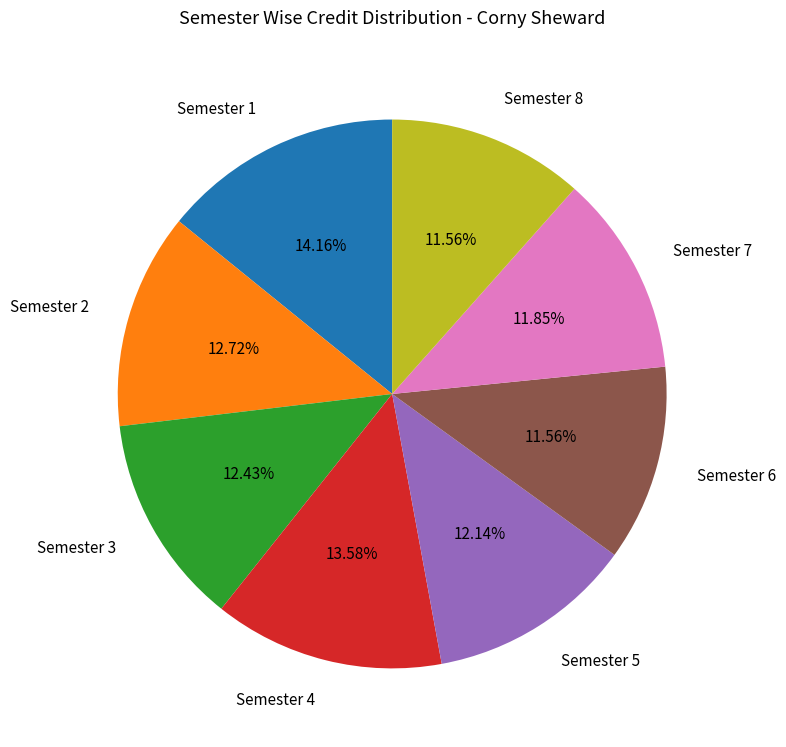

Is there any slice that represents more than half of the pie?

No